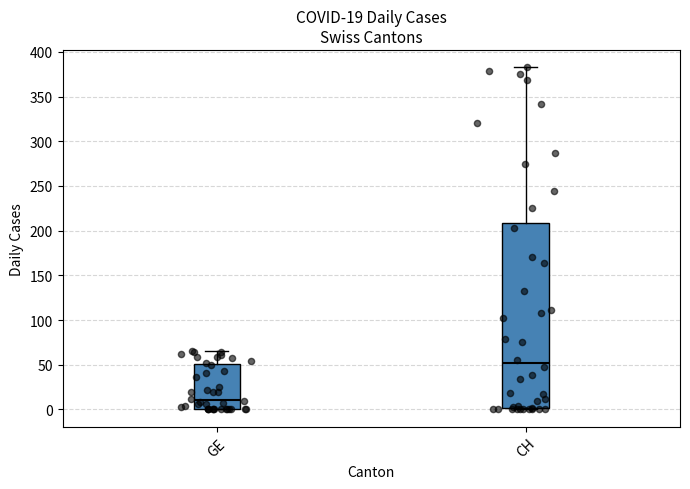

Which box has the lowest median line?

GE